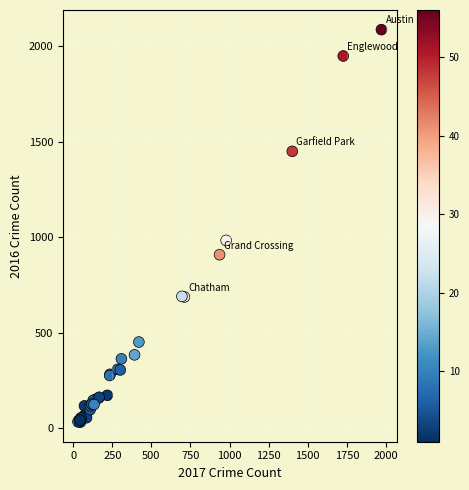

What Y value in the scatter plot is closest to 1048?

983